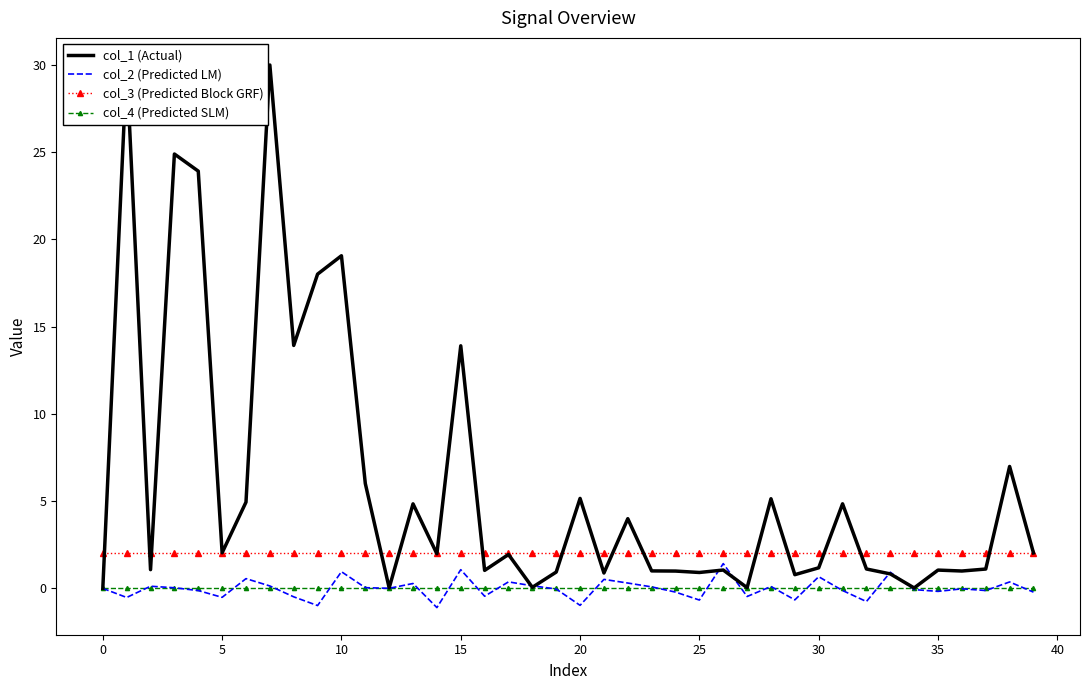

How many lines are shown in the chart?

4